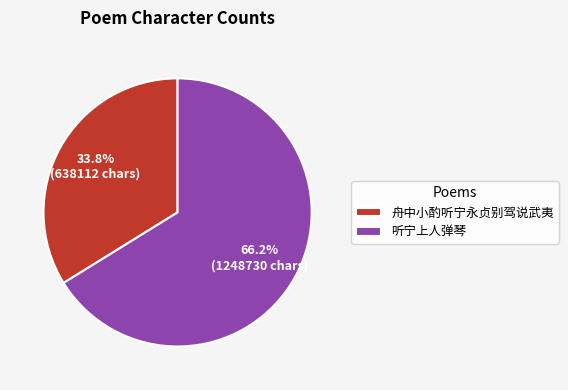

The 听宁上人弹琴 slice represents 66% of the pie. True or false?

True